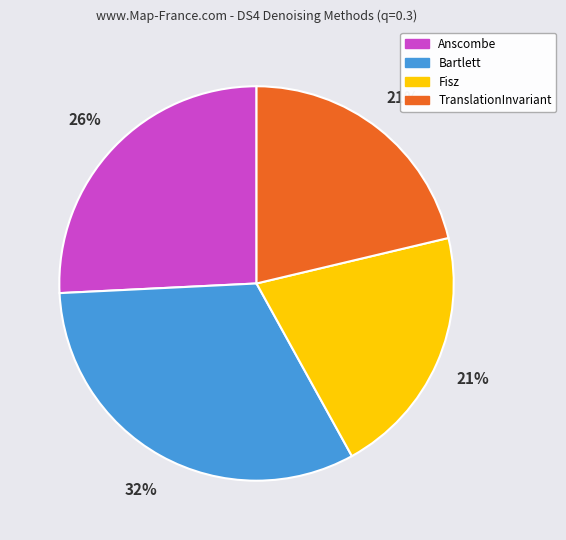

Does any single category account for the majority?

No